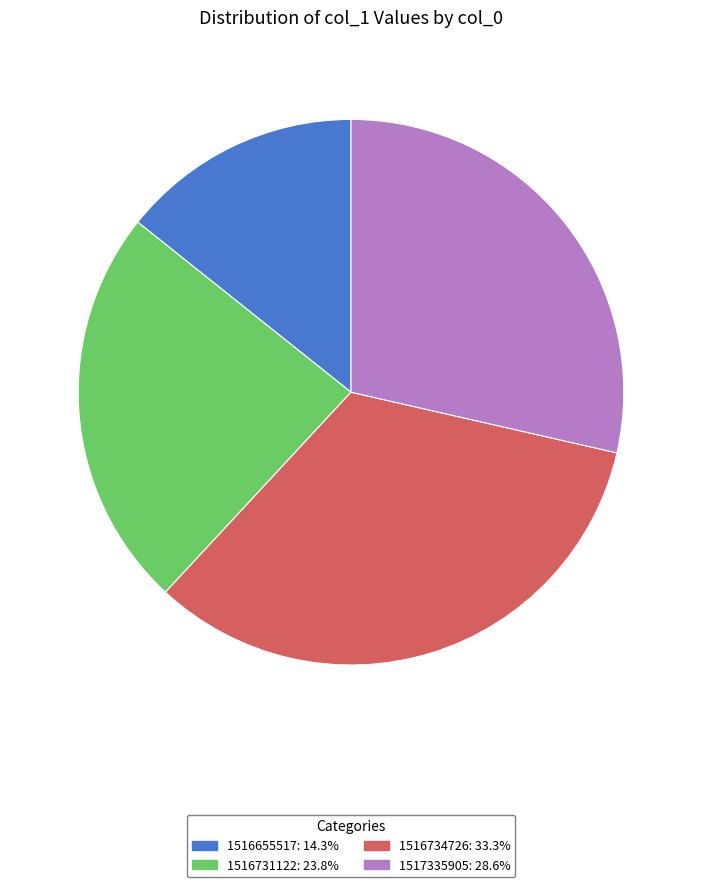

Is there a majority slice in this chart?

No